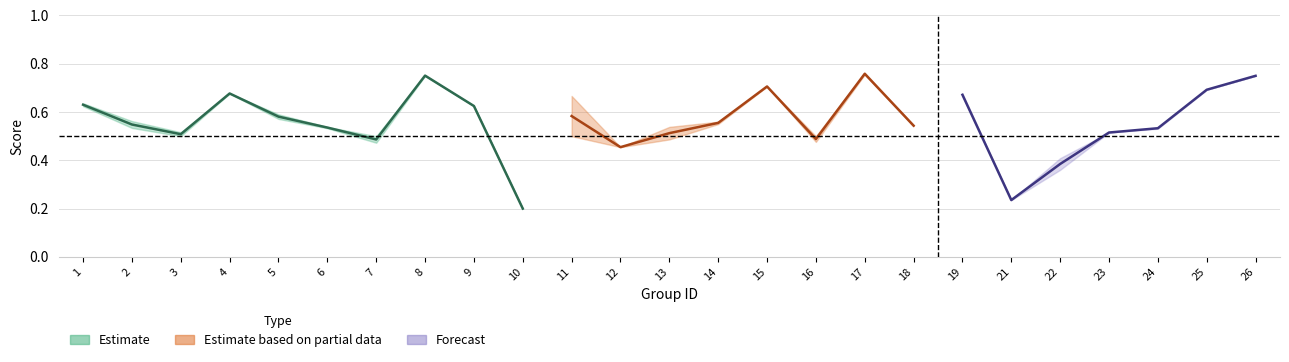

What is the average value of the f1 series?

0.6